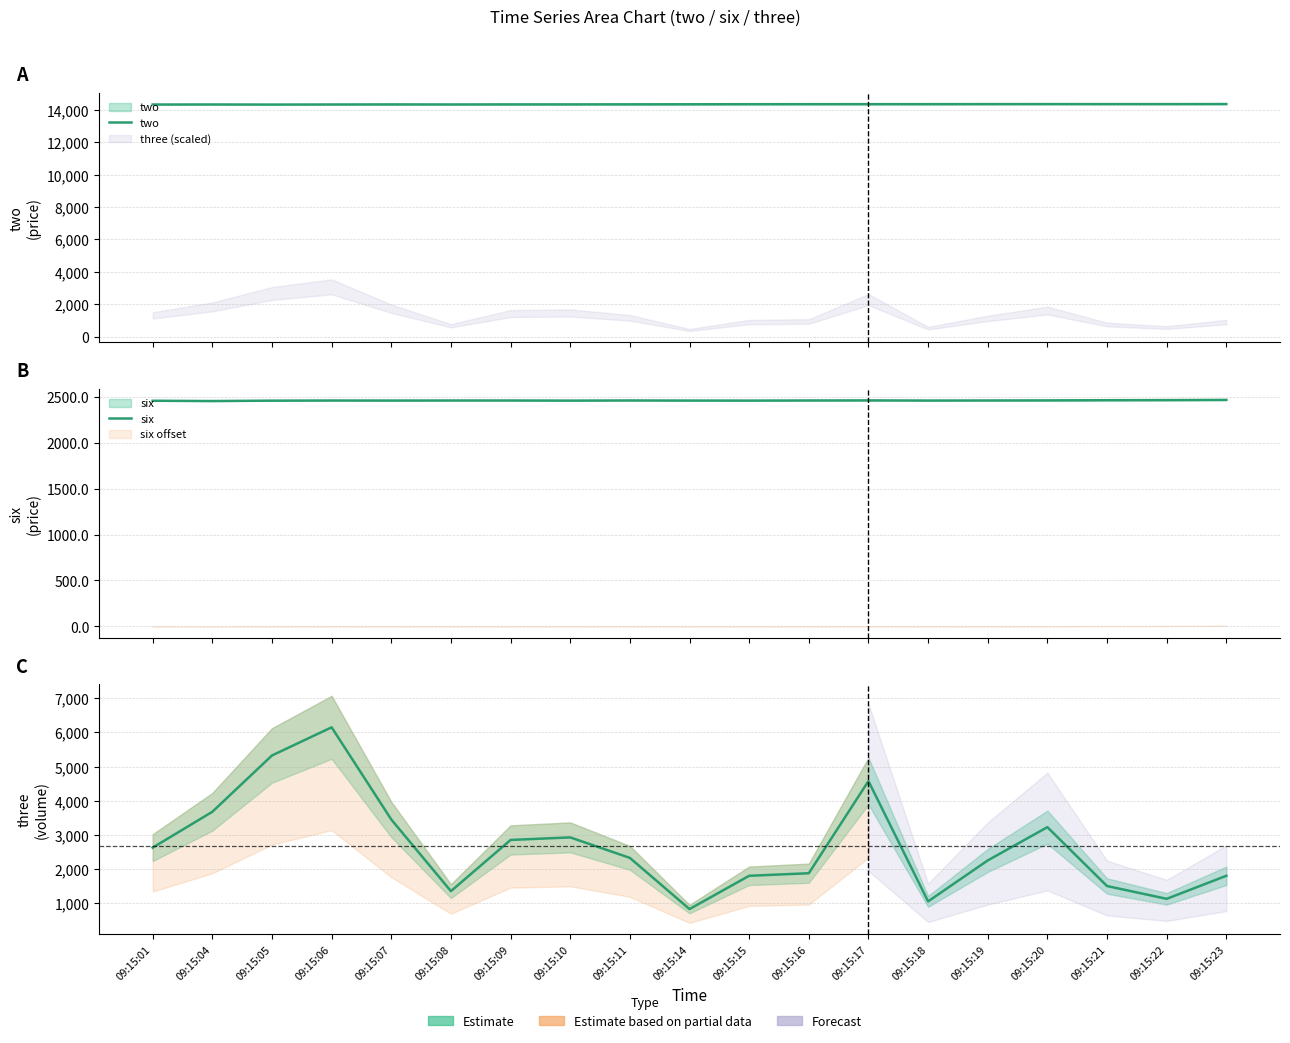

List the series in order of their peak value, lowest first.

six, three, two